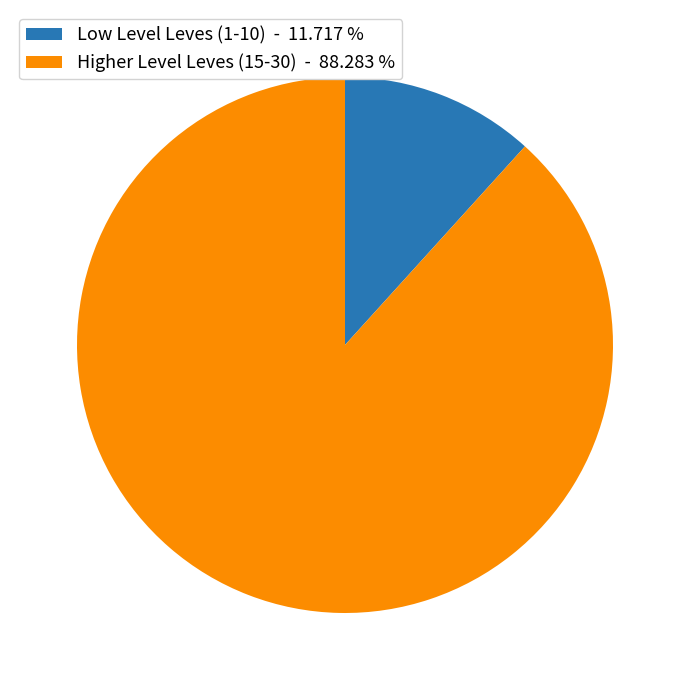

Count the number of slices in the pie.

2